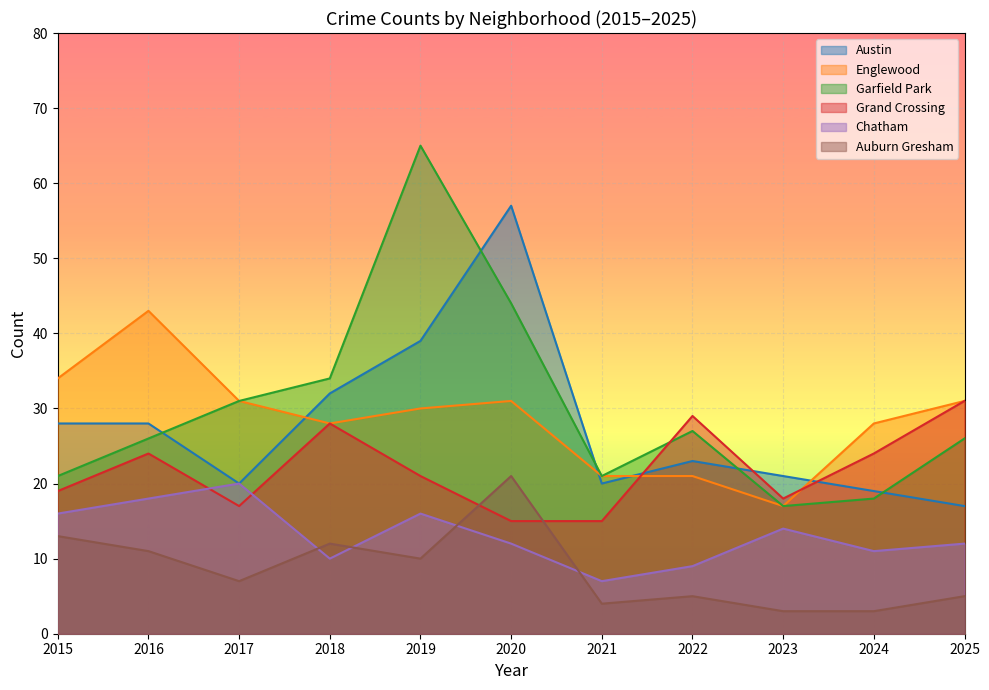

True or false: Englewood and Chatham intersect in this chart.

False